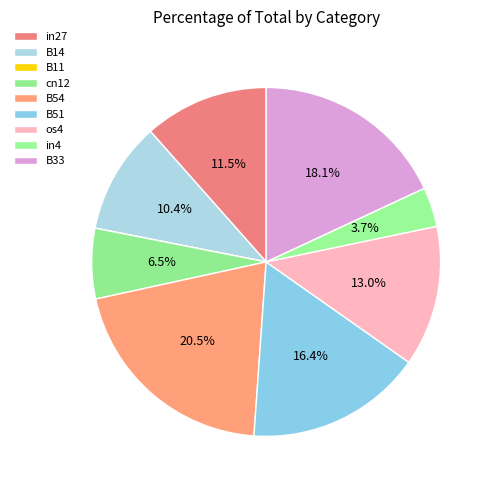

Is the sum of in4 and os4 greater than half?

No